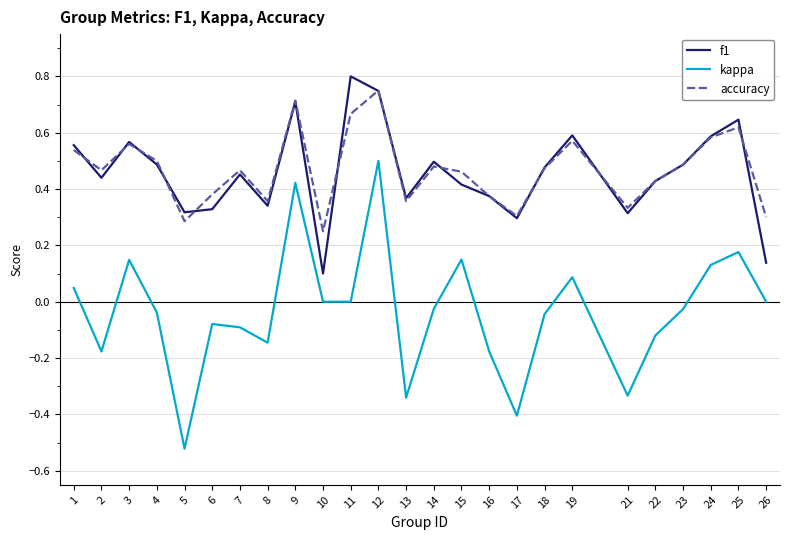

True or false: f1 and kappa intersect in this chart.

False